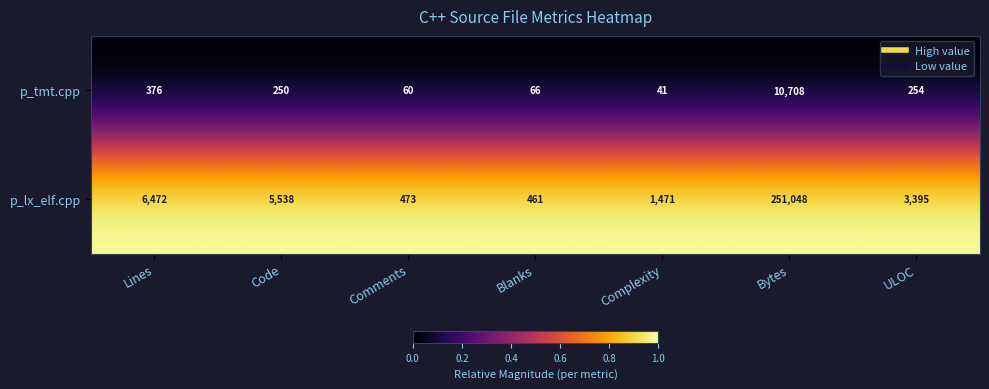

Which series changed the most between Comments and Blanks?

p_lx_elf.cpp